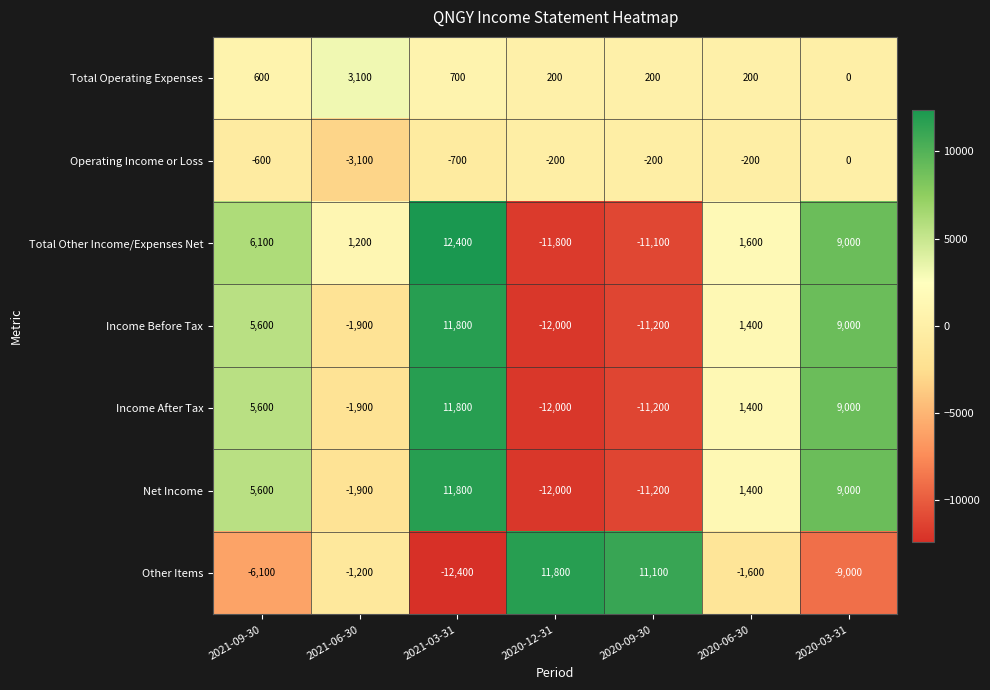

What value does the Total Other Income/Expenses Net series have at 2021-06-30, to the nearest 10?

1200